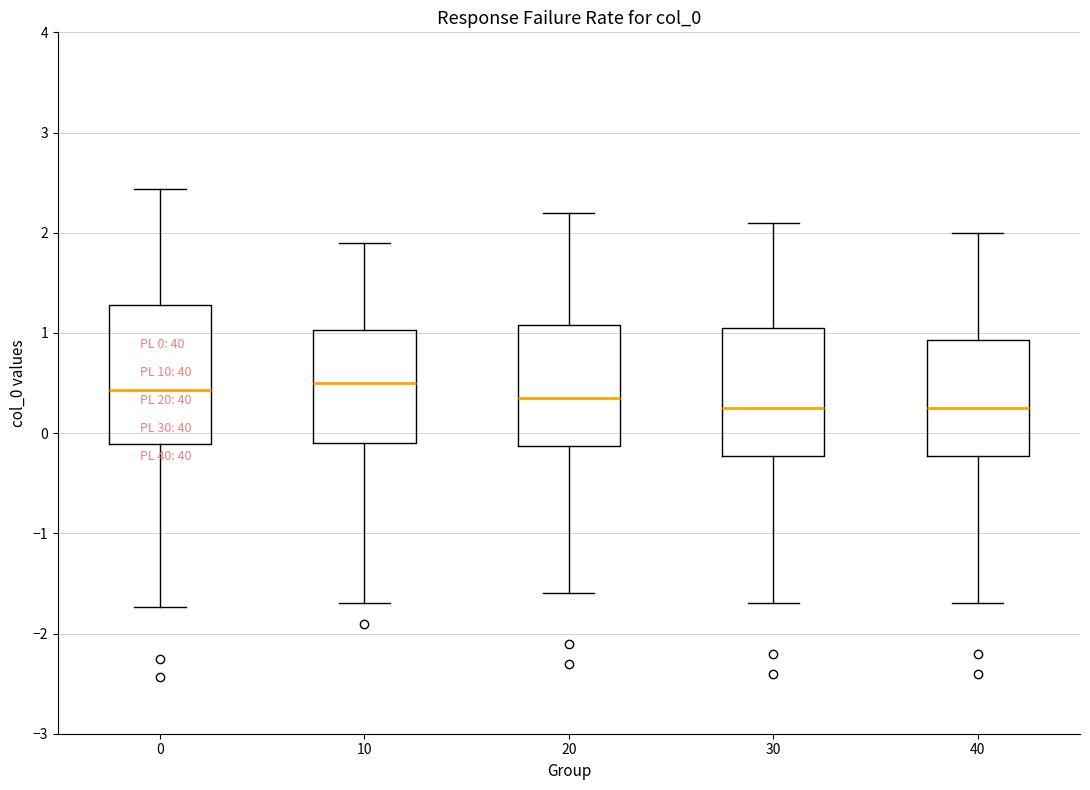

Which box is the tallest, from its lower edge to its upper edge?

0